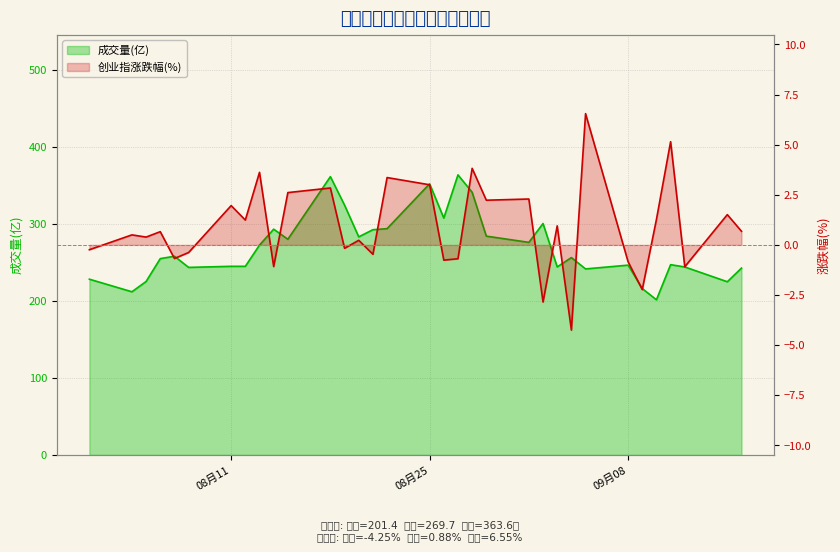

What is the value of the 成交量(亿) point at the 20th from the left?

341.0